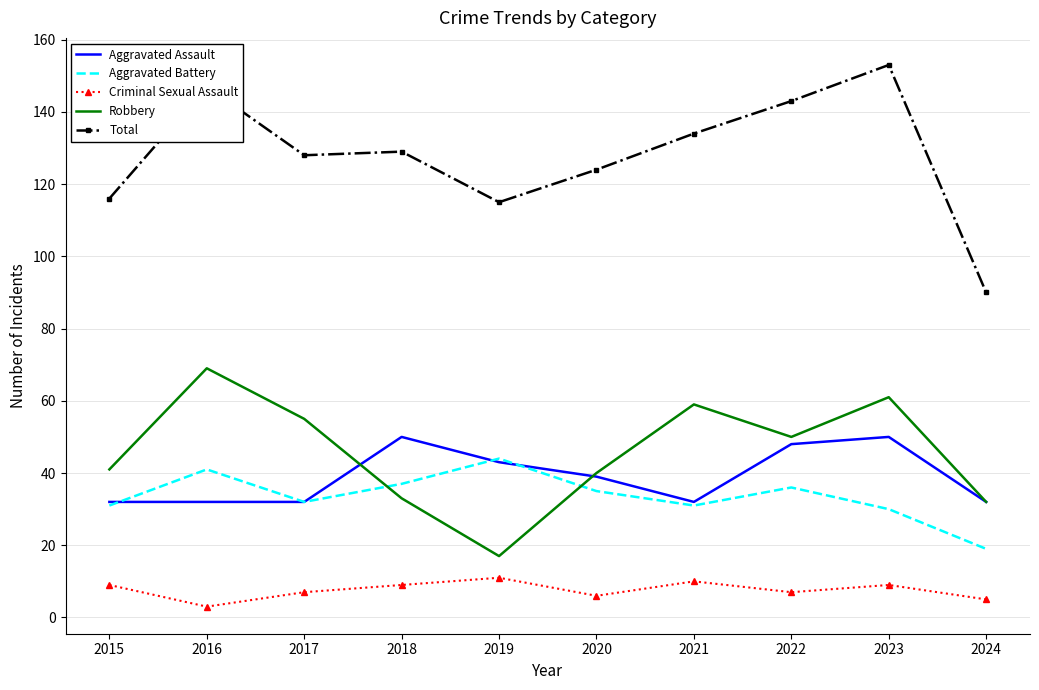

The Aggravated Assault series shows 9 at 2019. True or false?

False